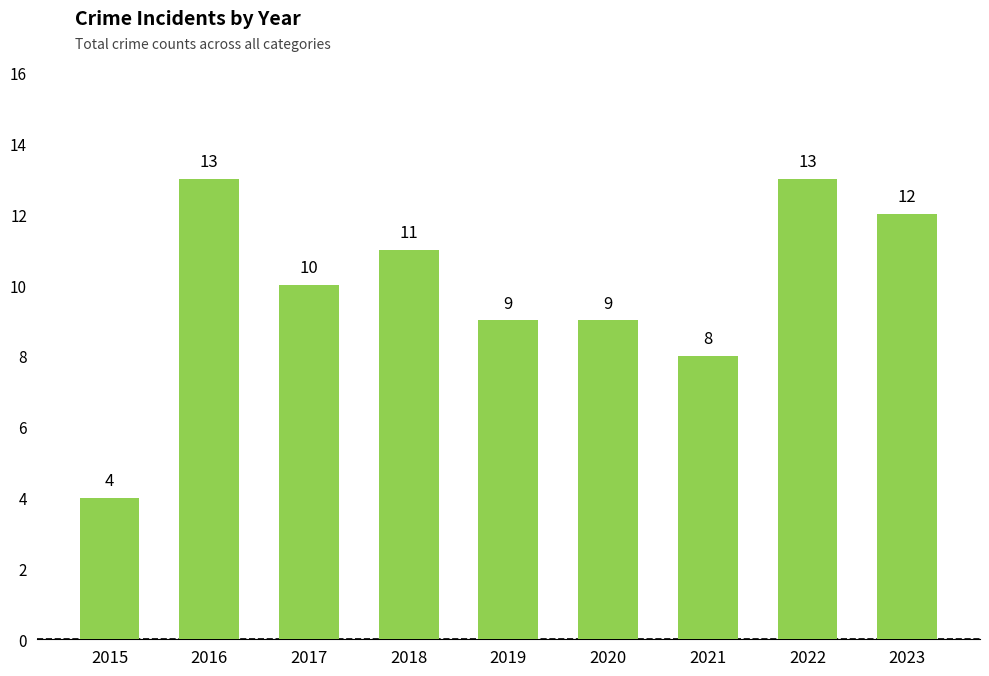

What is the difference between the maximum and minimum values?

9